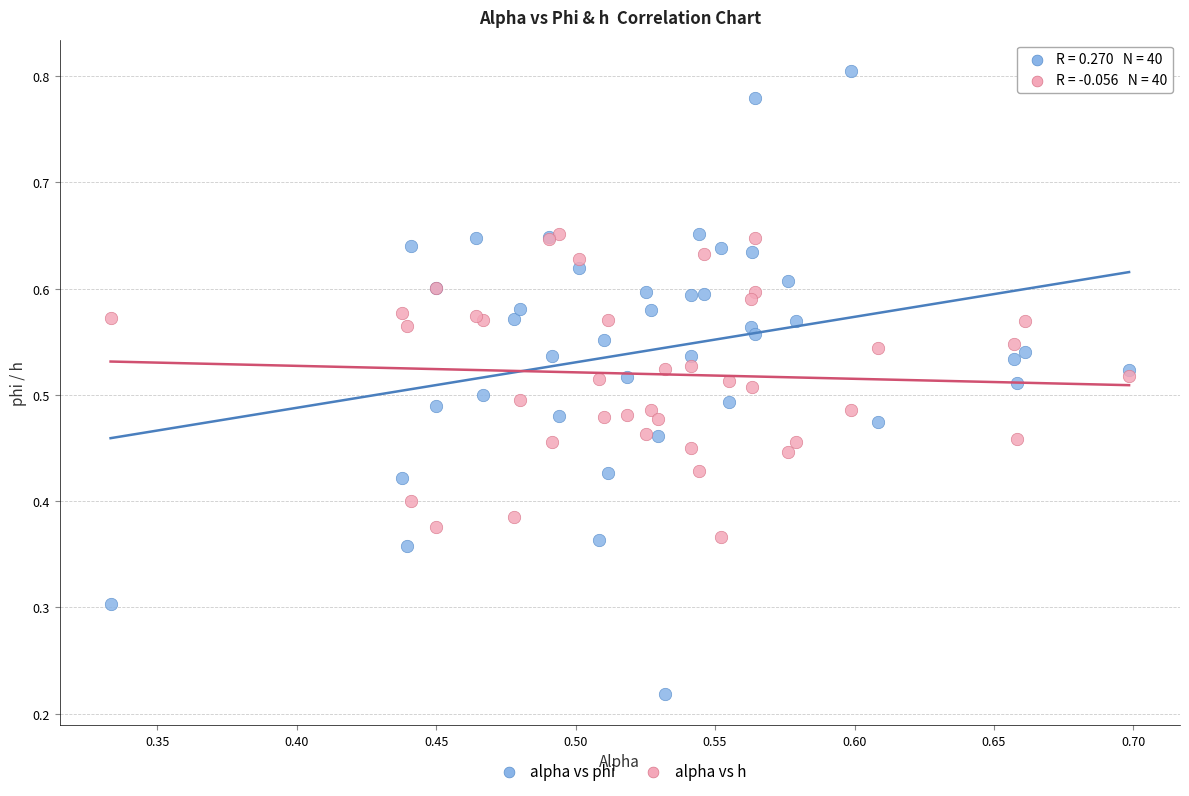

What are all the series names shown in the legend?

alpha vs phi, alpha vs h